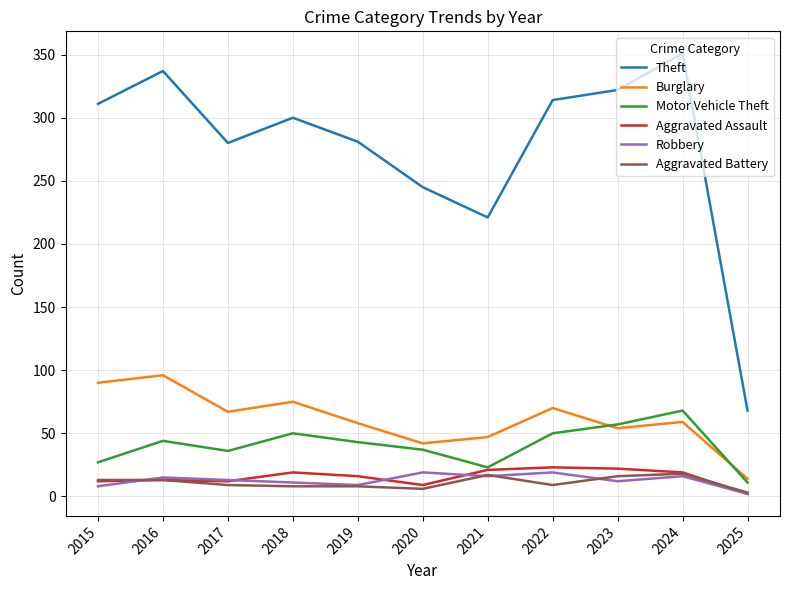

The Theft series shows 117 at 2025. True or false?

False